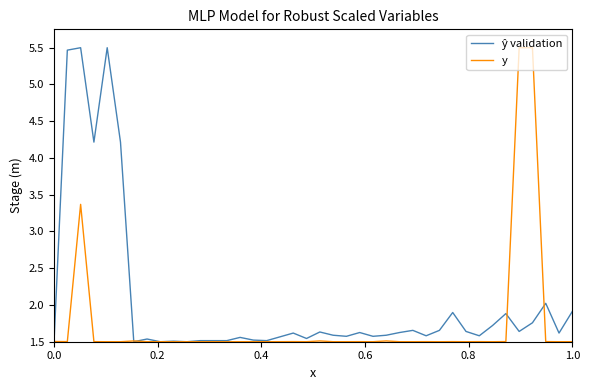

What is the maximum value shown in the chart?

5.5